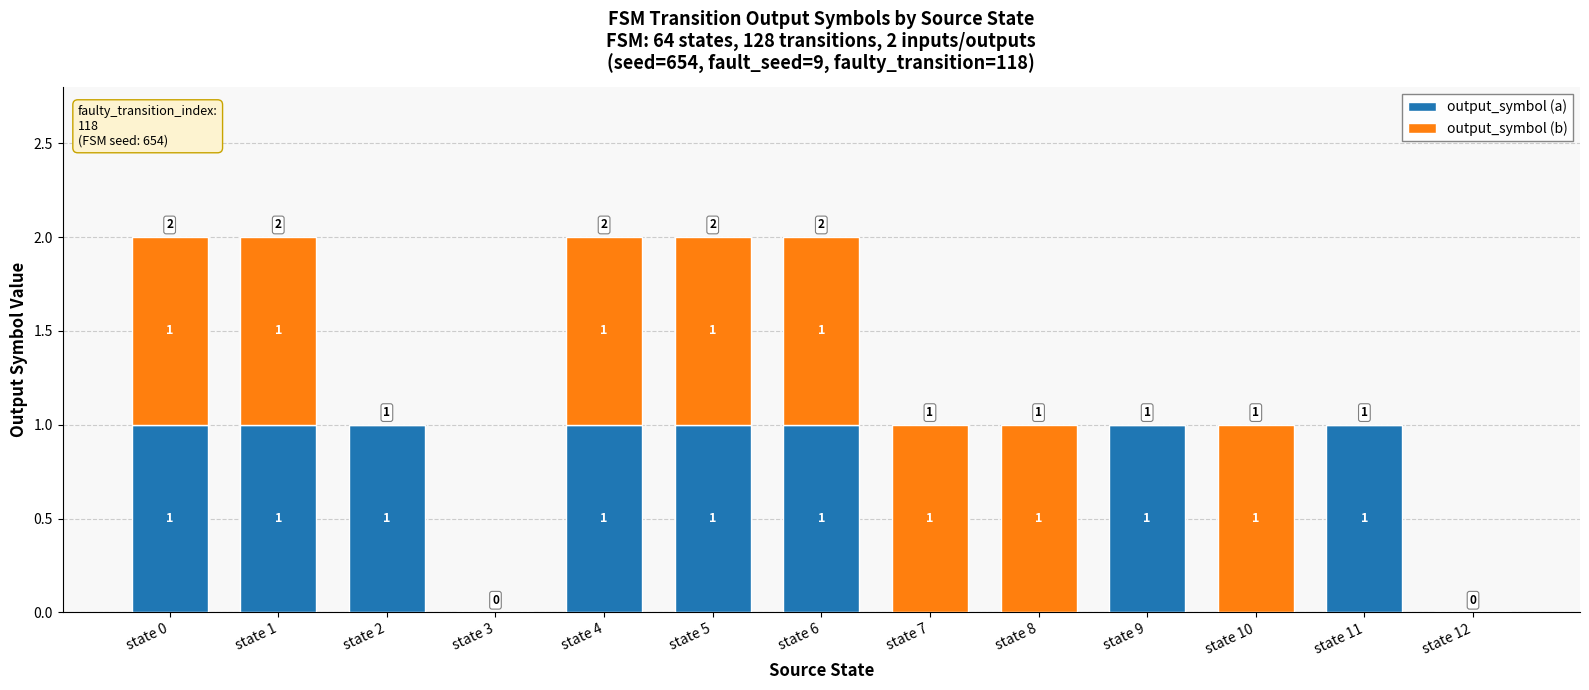

Count the number of data series in this chart.

2